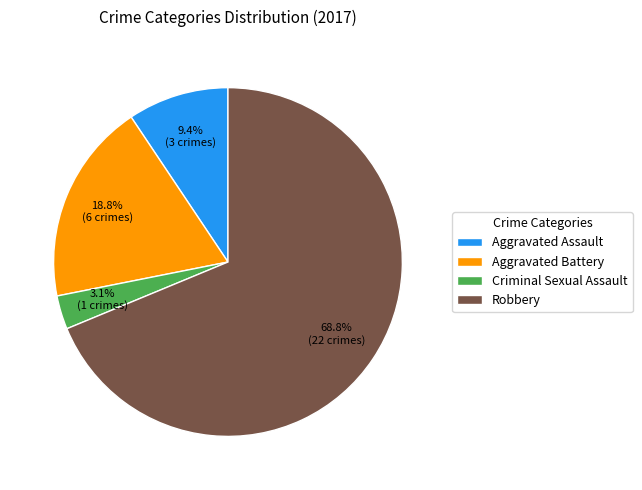

How many segments does this pie chart have?

4